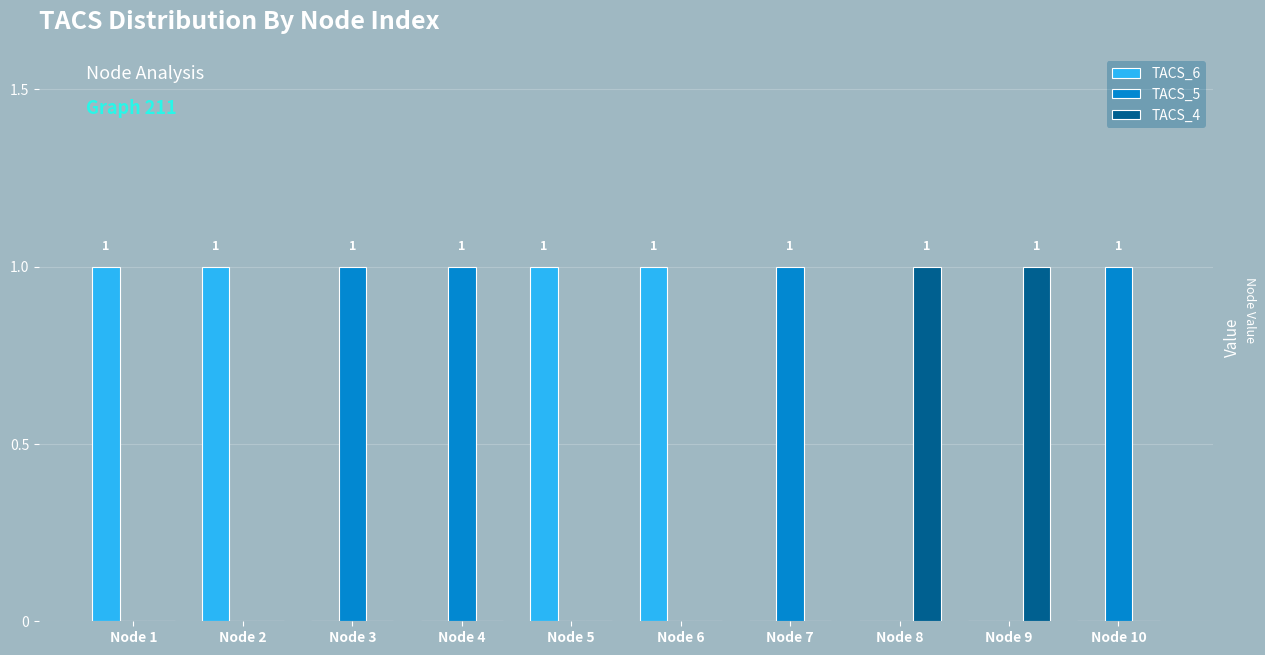

Count the number of categories in the chart.

10